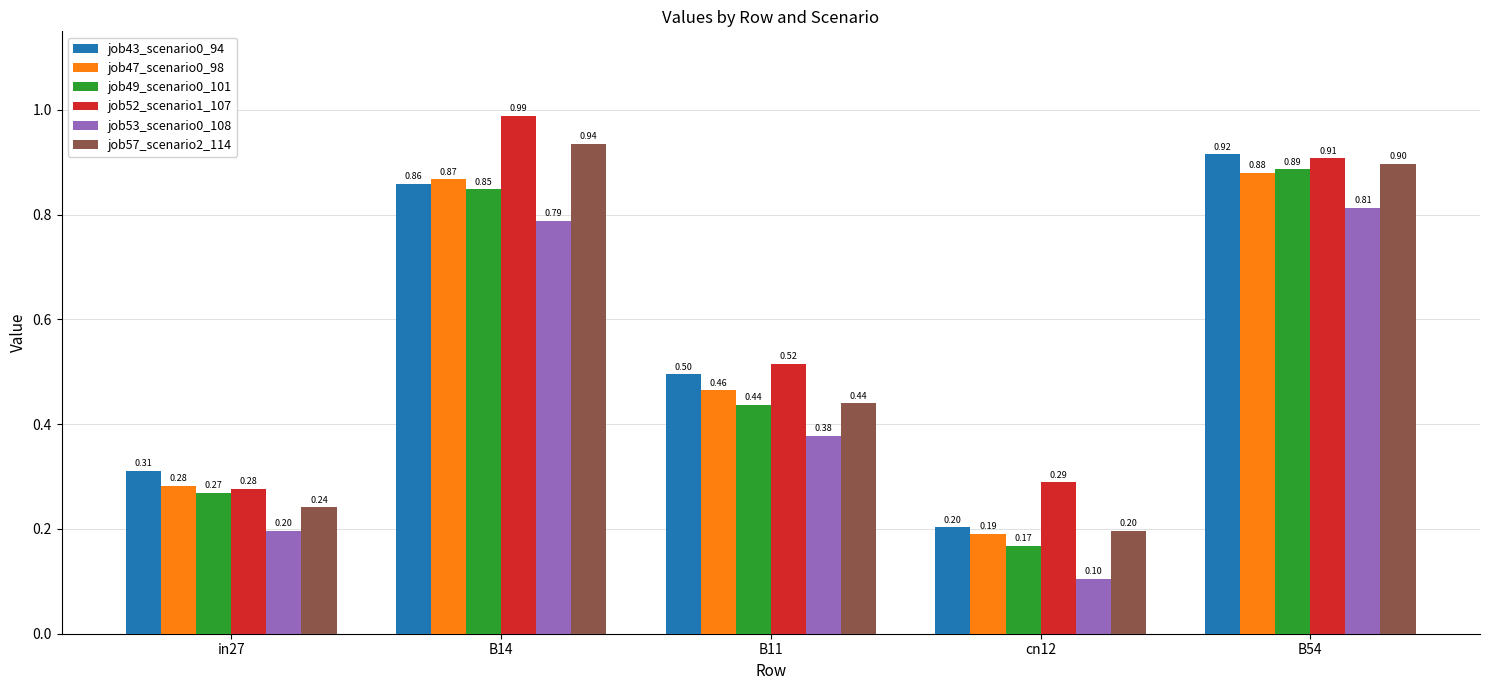

Which series has the largest range (max minus min)?

job57_scenario2_114